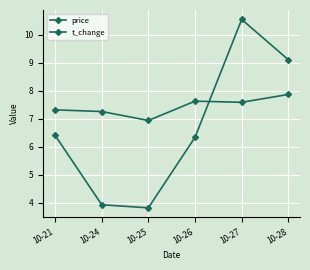

At how many categories does at least one series exceed 7?

5